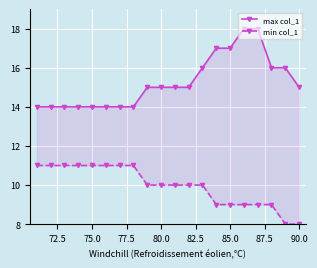

What is the sum of all max col_1 values?

305